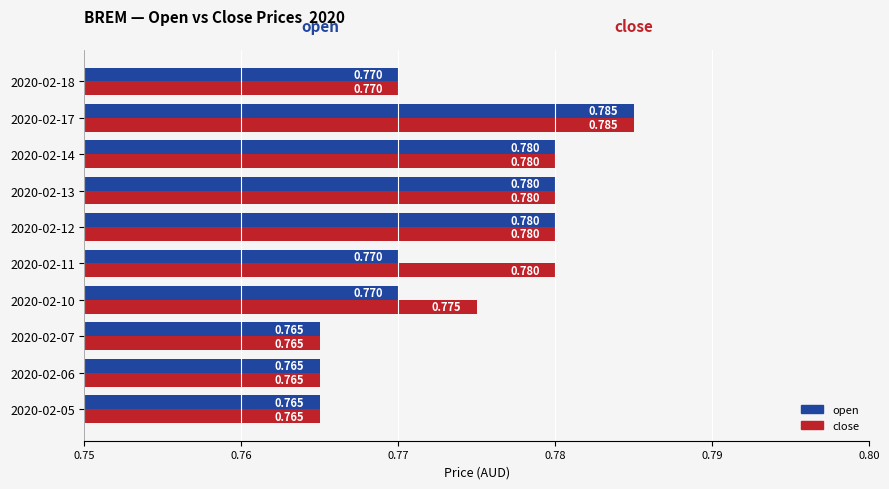

Which series has the largest total across all categories?

close